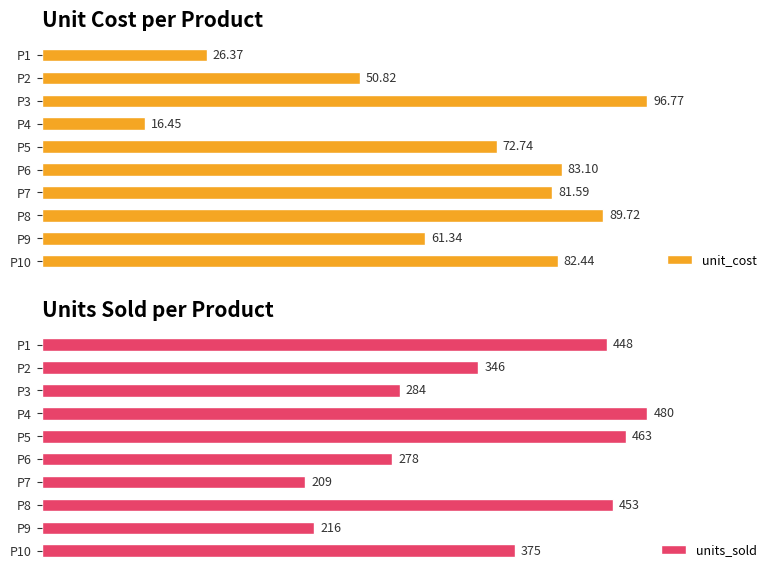

Between P10 and P4, which series saw the biggest shift?

units_sold